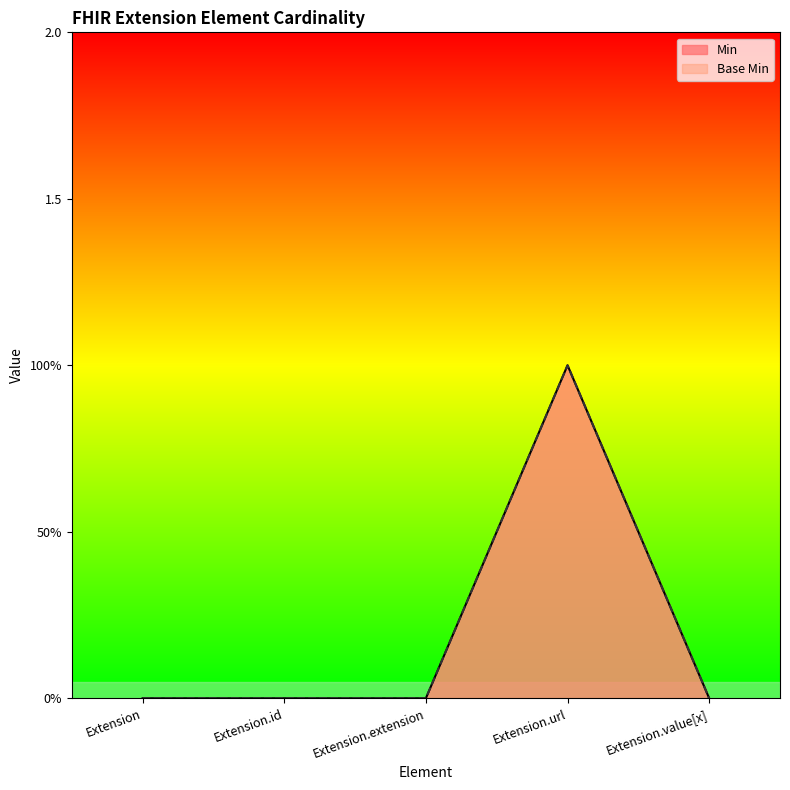

Reading left to right, what are all the values shown in this chart?

Min: 0	0	0	1	0
Base Min: 0	0	0	1	0